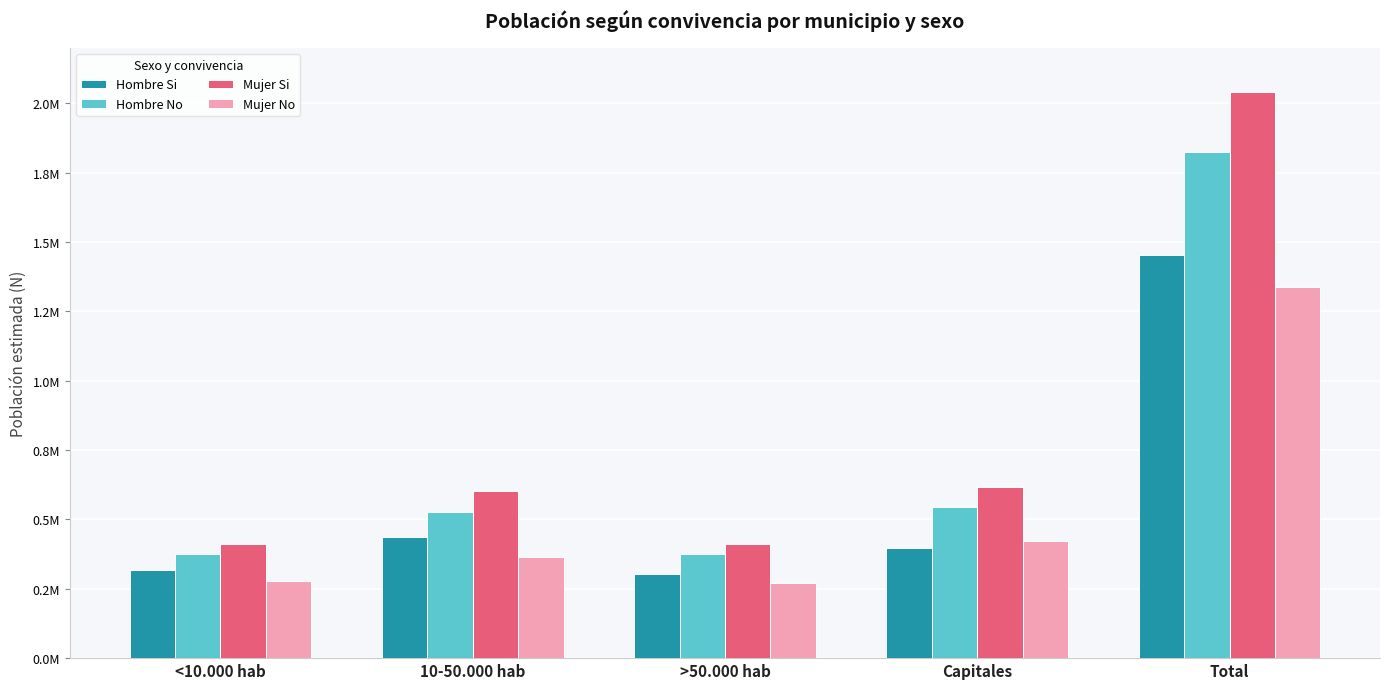

What are all the series names shown in the legend?

Hombre Si, Hombre No, Mujer Si, Mujer No